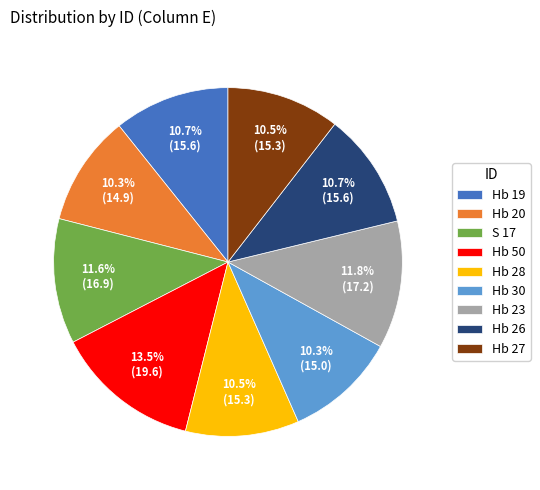

Between Hb 19 and Hb 23, which is larger?

Hb 23